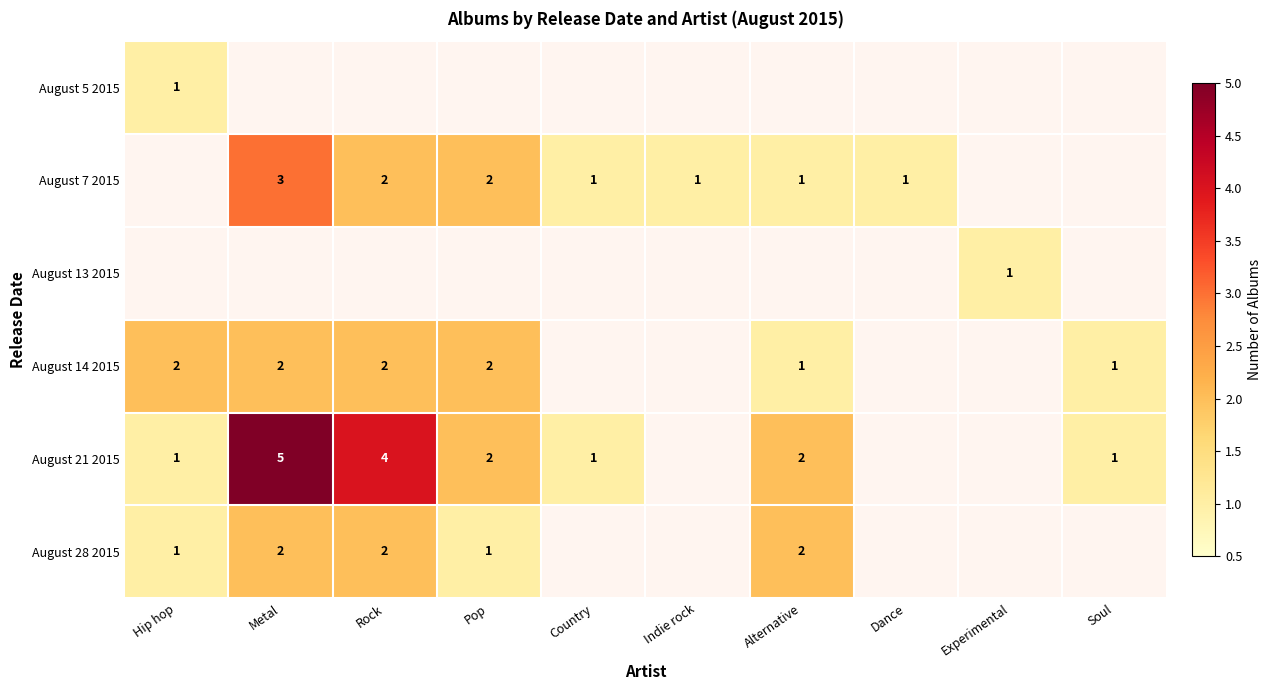

Is the value of August 28 2015 at Pop greater than the value of August 21 2015 at Rock?

No